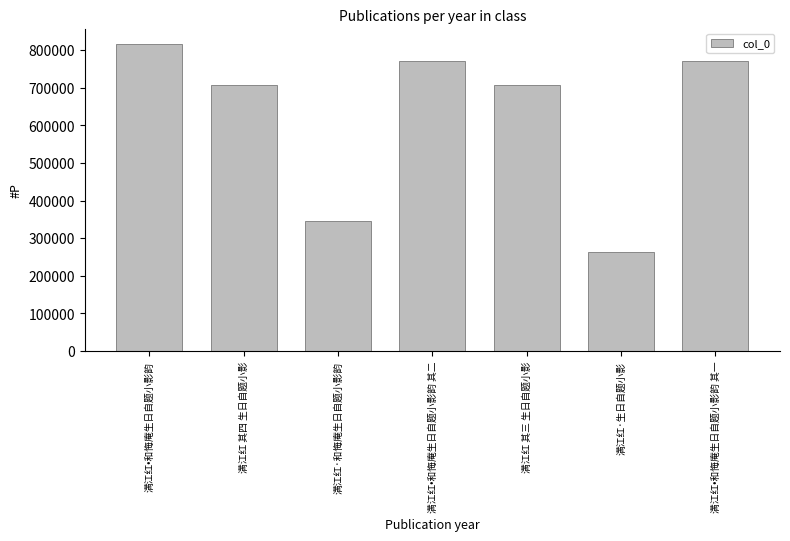

Is it true that the value at 满江红 其四 生日自题小影 is 708204?

True